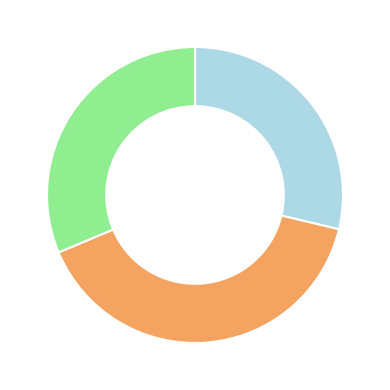

Is there any slice that represents more than half of the pie?

No